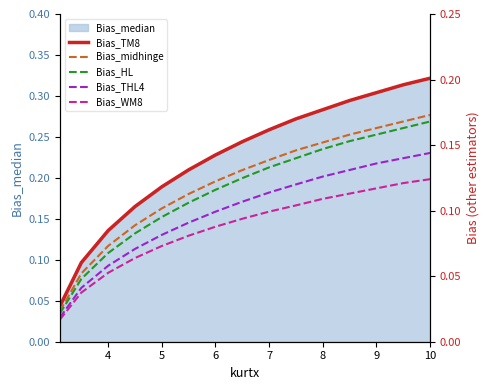

True or false: Bias_median has a value of 0.6 at 10.

False